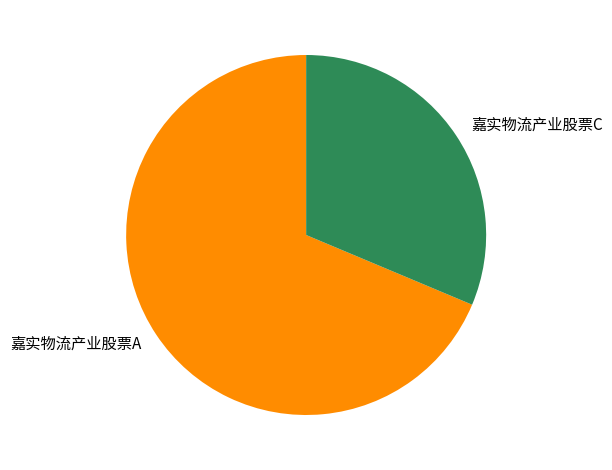

Which slice is the smallest?

嘉实物流产业股票C